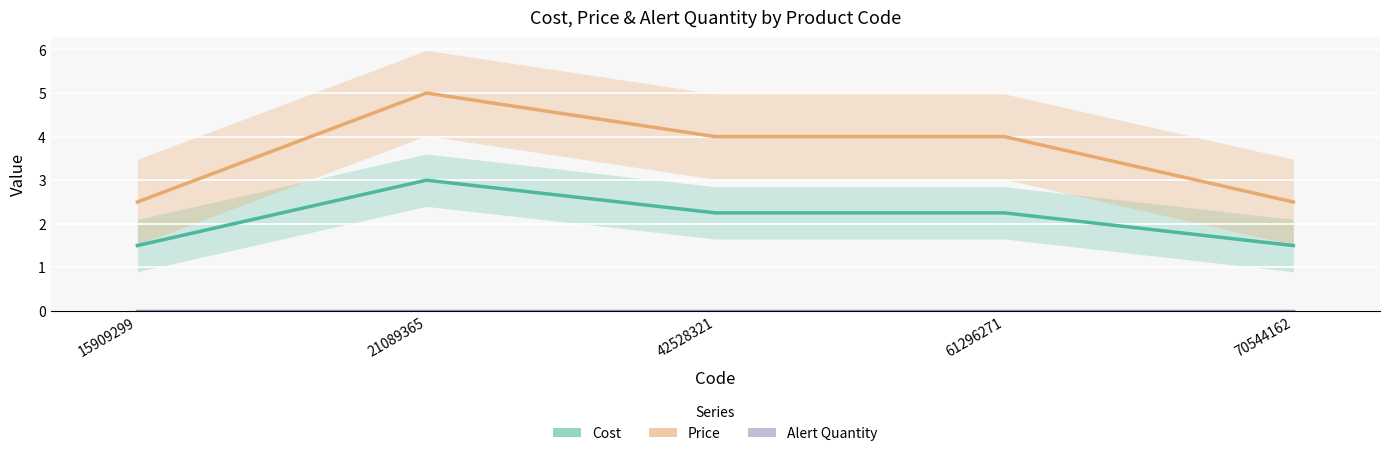

Reading right to left, list all the values displayed in this chart.

Cost: 1.5	2.2	2.2	3.0	1.5
Price: 2.5	4.0	4.0	5.0	2.5
Alert Quantity: 0.0	0.0	0.0	0.0	0.0